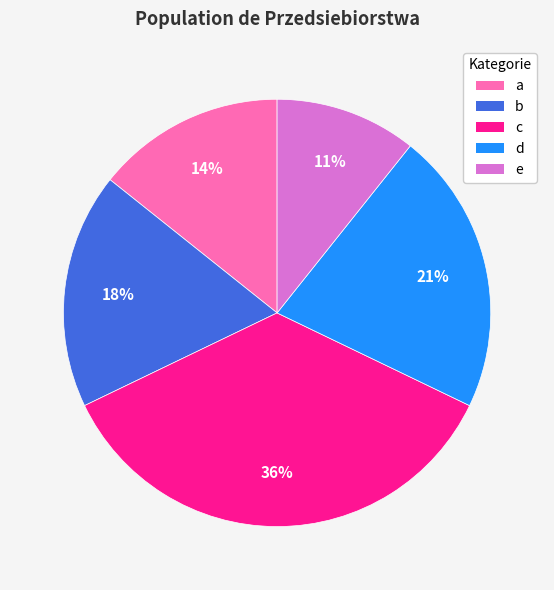

Does any single category account for the majority?

No